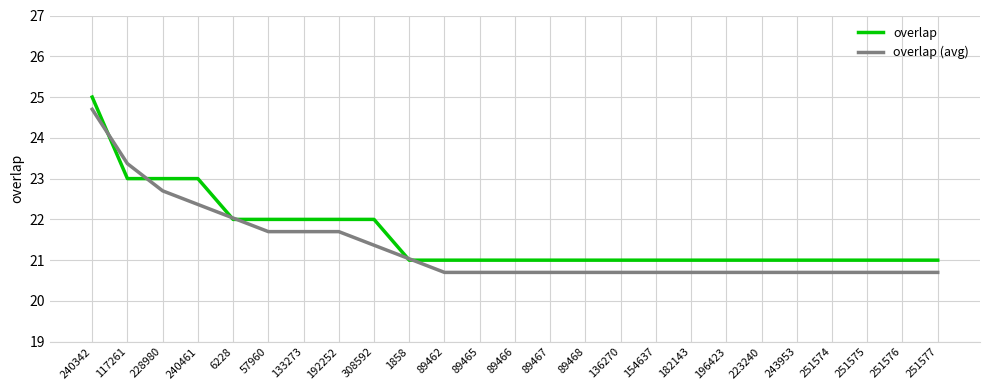

What position from the left is 251577?

25